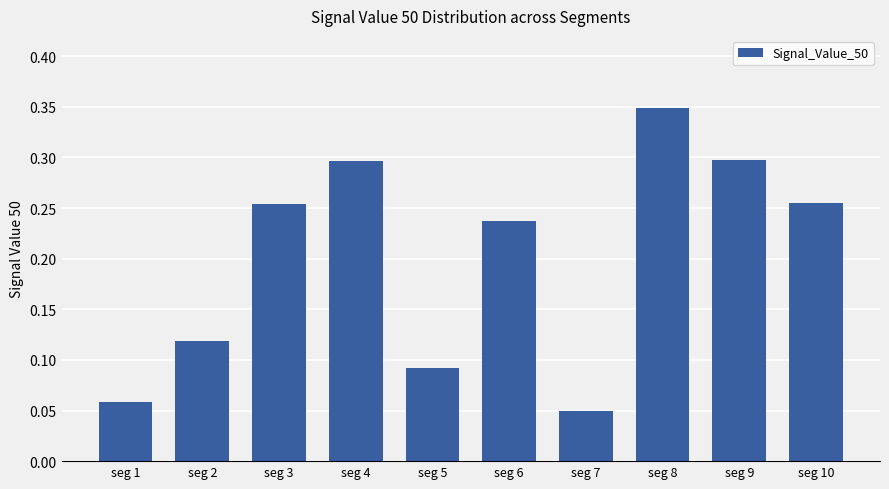

Where is the data nearest to the value 0?

seg 7